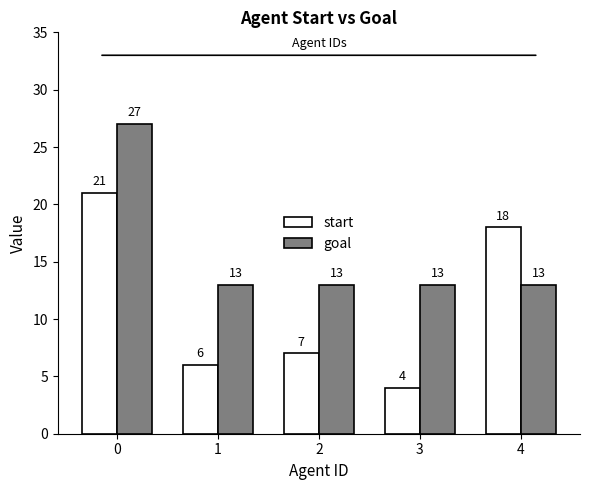

Reading left to right, list all the values displayed in this chart.

start: 0=21	1=6	2=7	3=4	4=18
goal: 0=27	1=13	2=13	3=13	4=13